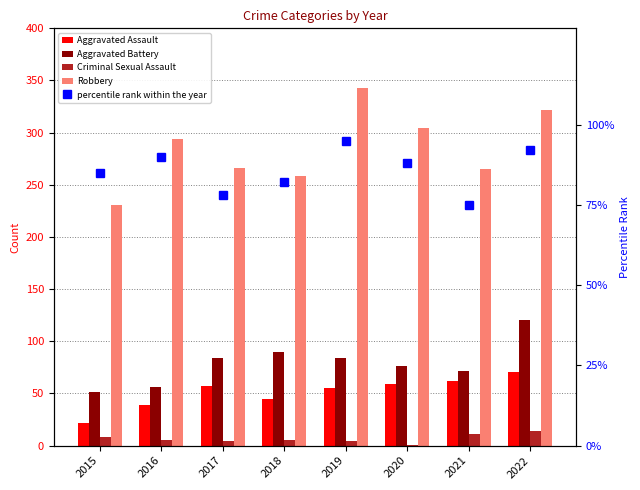

What is the sum of the Criminal Sexual Assault values at 2018 and 2017?

9